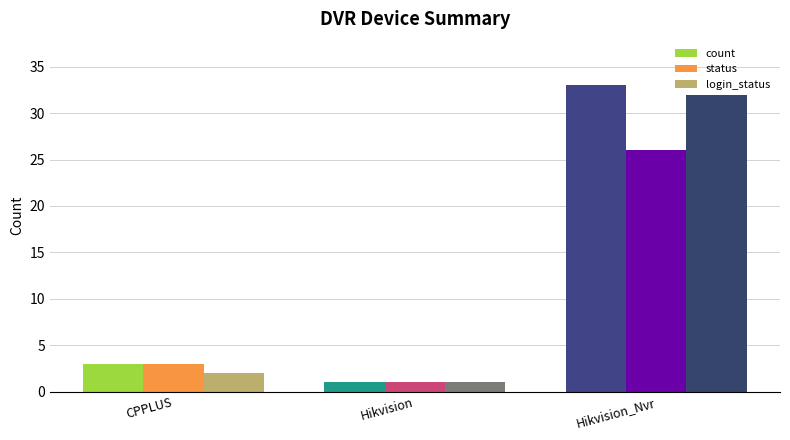

What are all the series names shown in the legend?

count, status, login_status